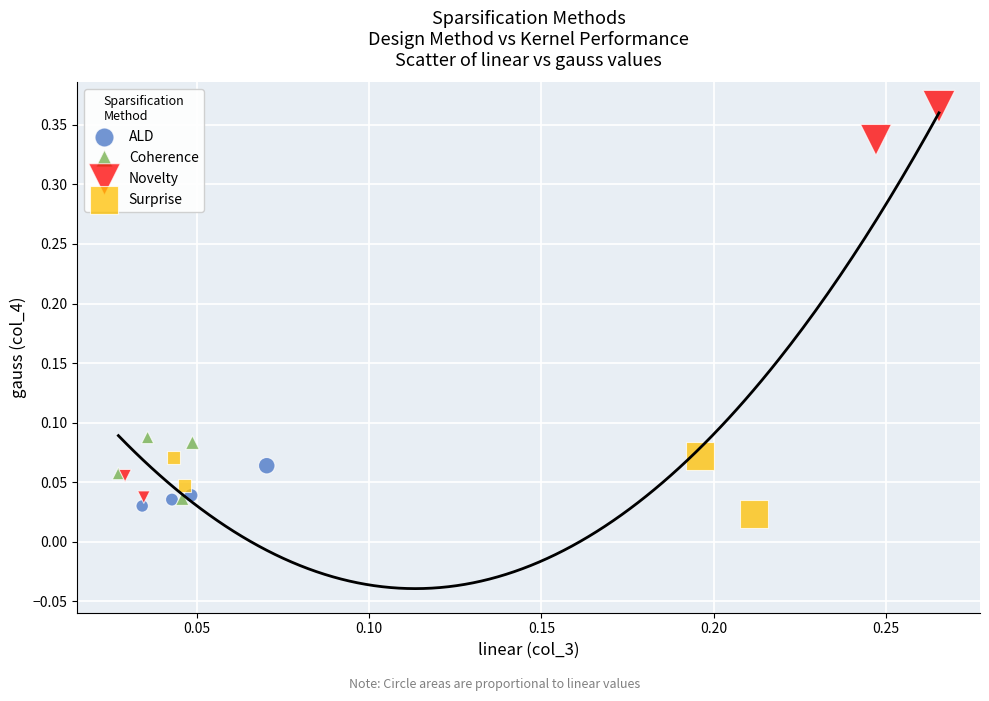

Which series has the widest spread of Y values?

Novelty